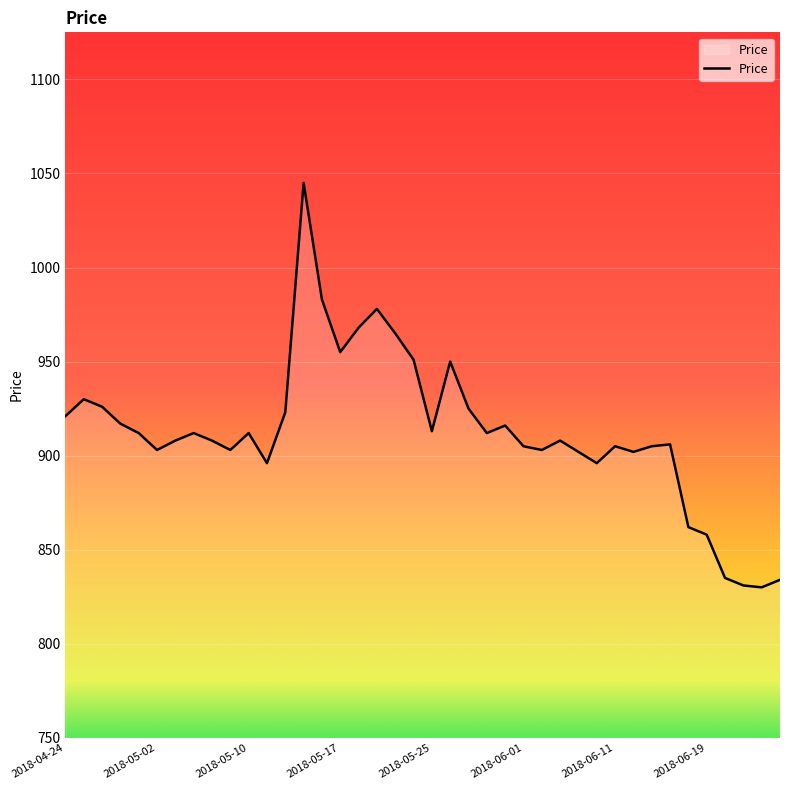

What is the greatest value displayed?

1045